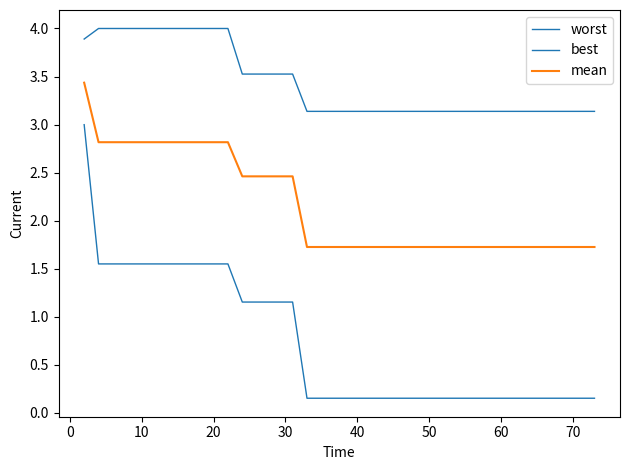

Which series has the largest total across all categories?

worst